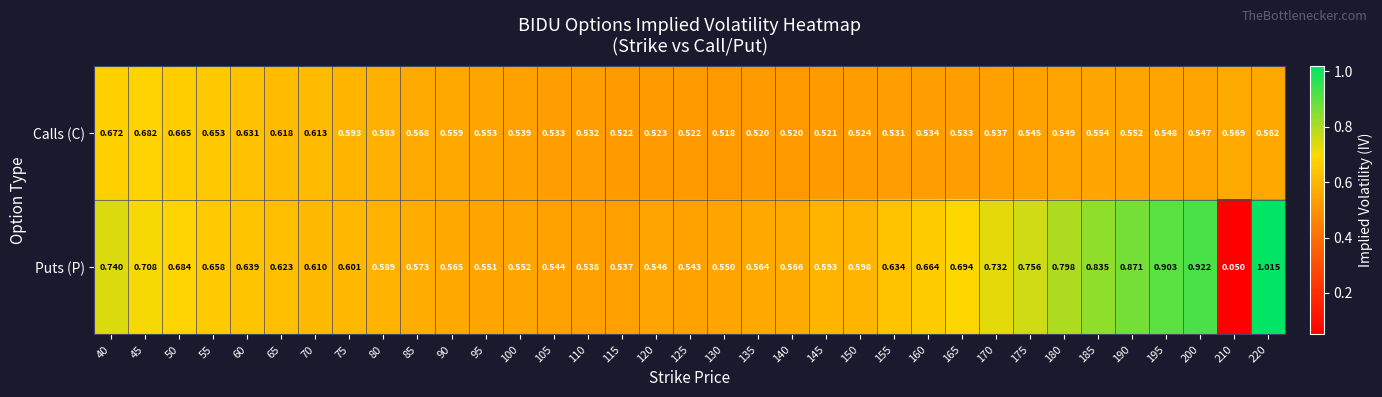

Rank the series by their average value, from highest to lowest.

Puts (P), Calls (C)